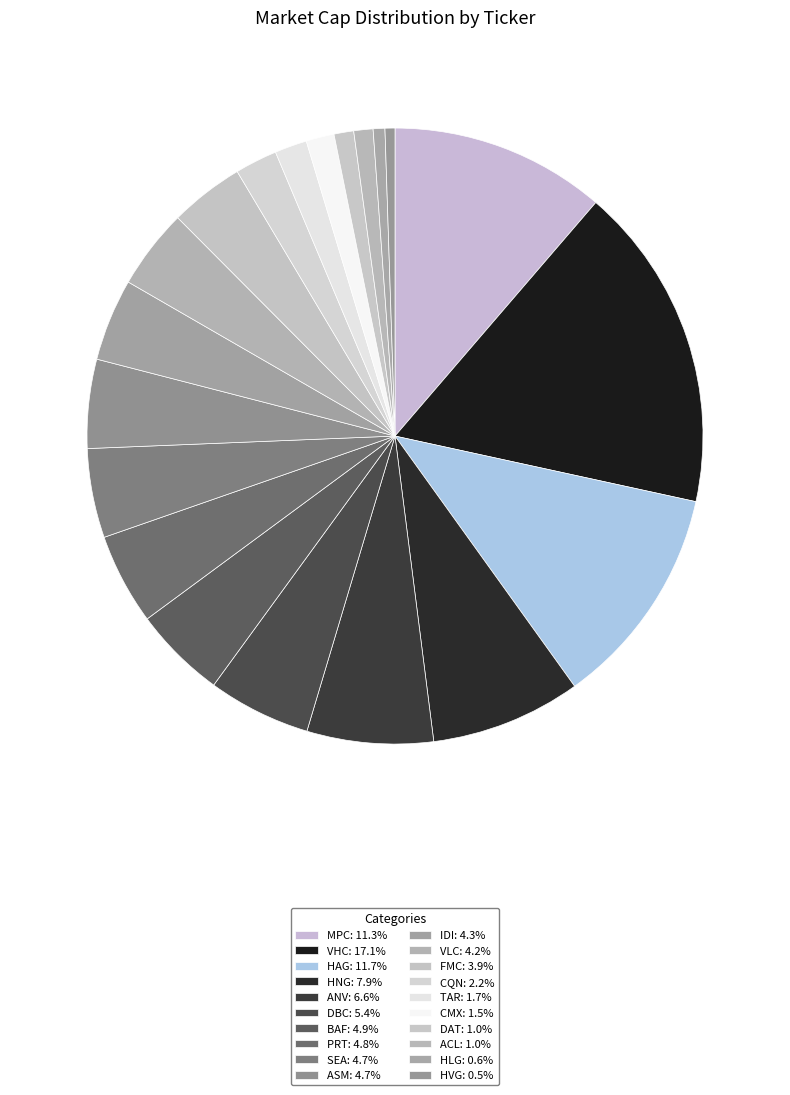

The PRT slice represents 5% of the pie. True or false?

True